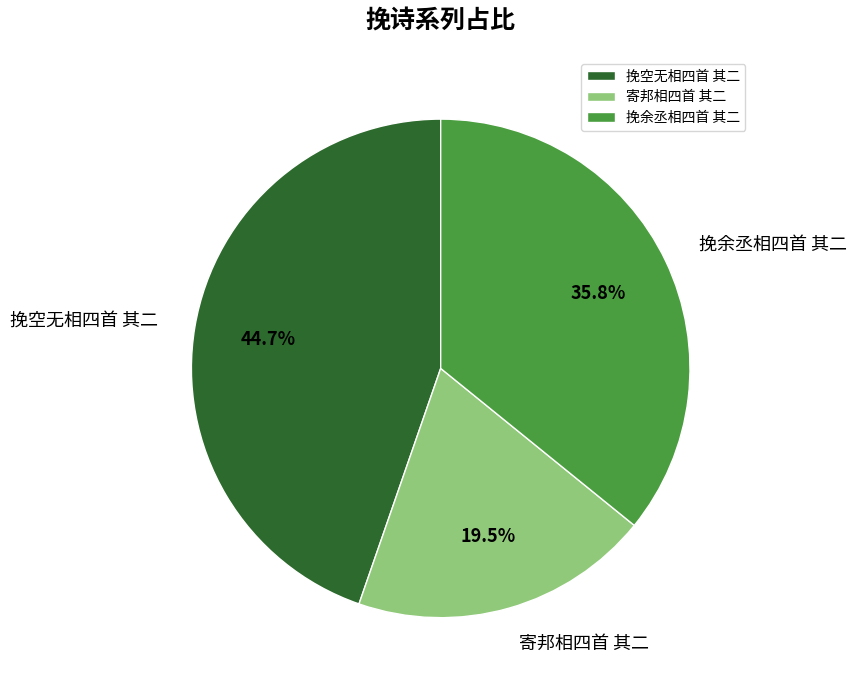

Approximately how many times larger is the value at 挽余丞相四首 其二 compared to 寄邦相四首 其二?

1.8